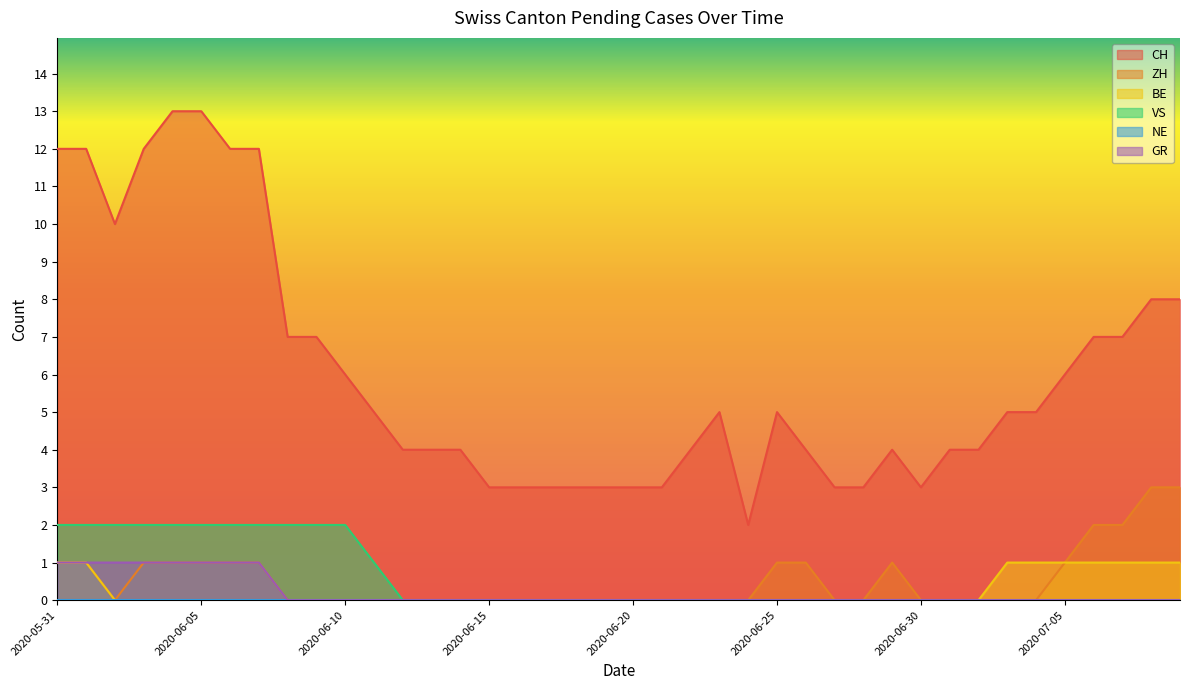

True or false: CH and GR intersect in this chart.

False